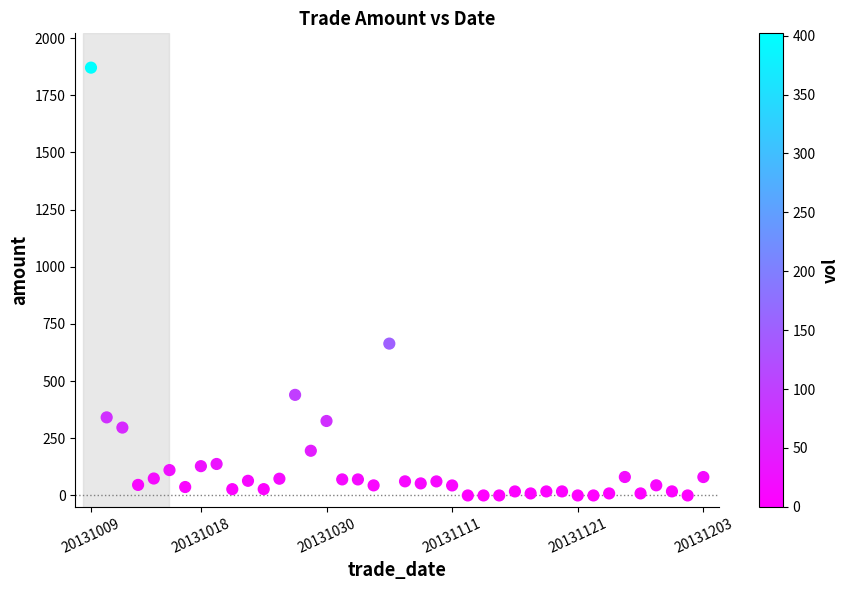

What Y value in the scatter plot is closest to 935?

664.0